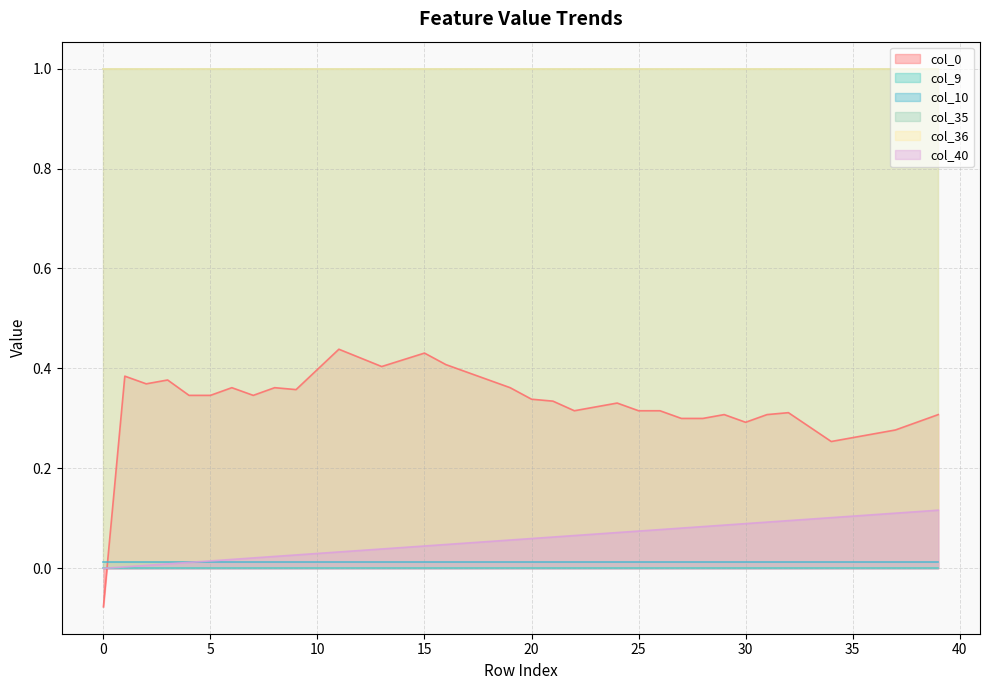

What are all the series names shown in the legend?

col_40, col_9, col_10, col_35, col_36, col_0